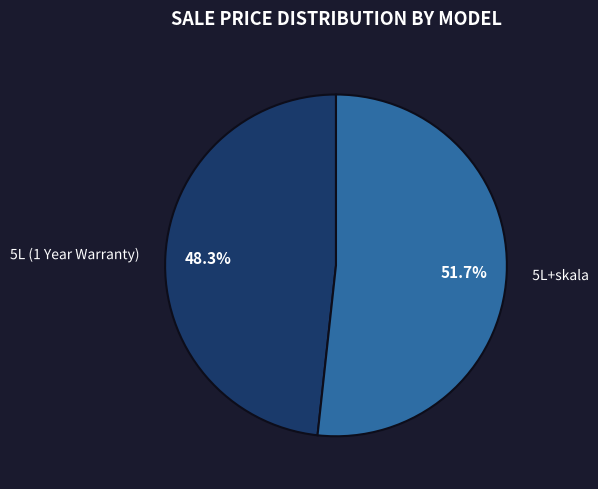

Is there any slice that represents more than half of the pie?

Yes